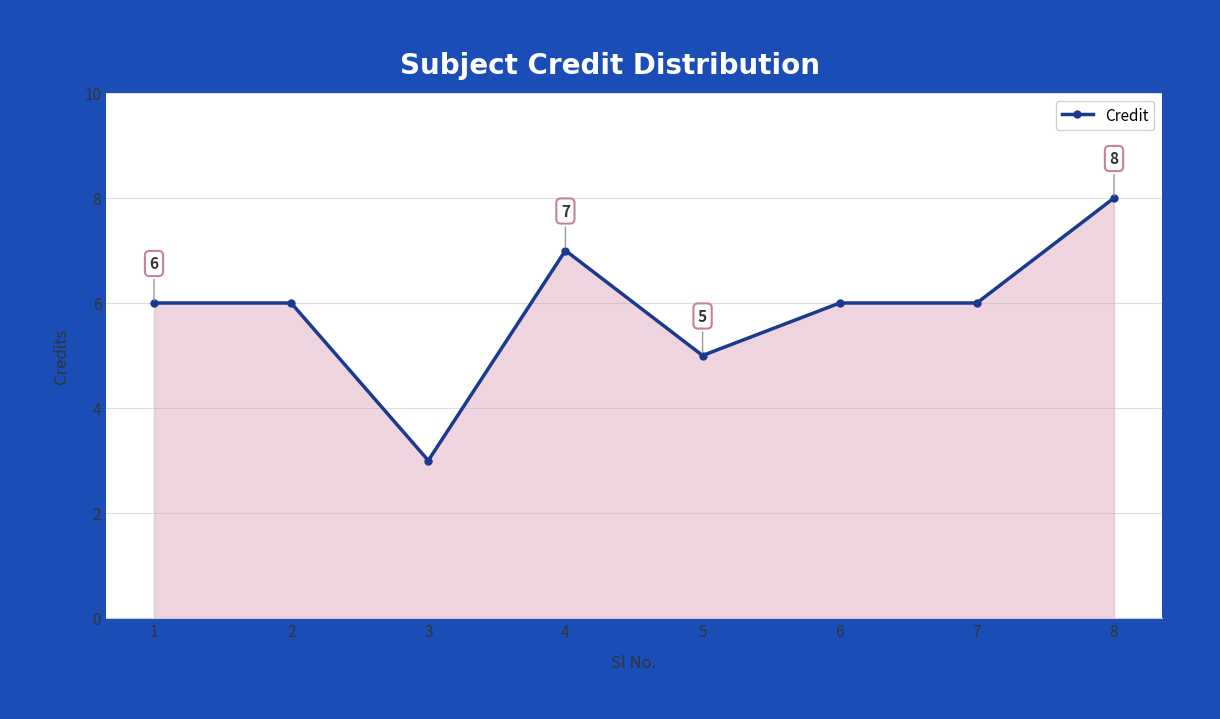

What is the change in value from 2 to 4?

+1